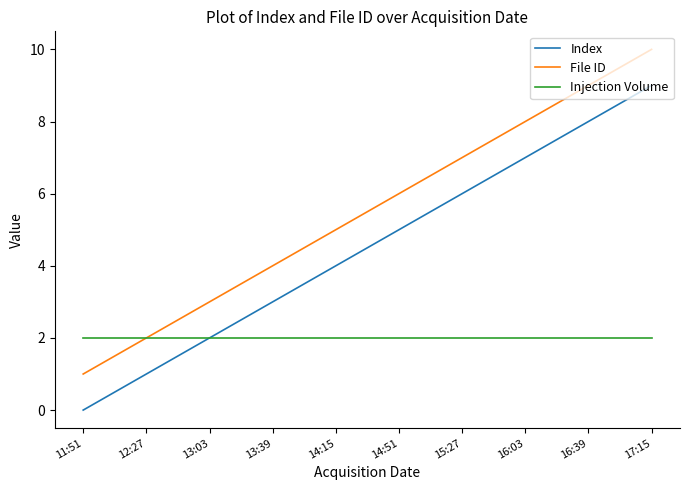

Reading right to left, list all the values displayed in this chart.

Index: 17:15=9	16:39=8	16:03=7	15:27=6	14:51=5	14:15=4	13:39=3	13:03=2	12:27=1	11:51=0
File ID: 17:15=10	16:39=9	16:03=8	15:27=7	14:51=6	14:15=5	13:39=4	13:03=3	12:27=2	11:51=1
Injection Volume: 17:15=2	16:39=2	16:03=2	15:27=2	14:51=2	14:15=2	13:39=2	13:03=2	12:27=2	11:51=2